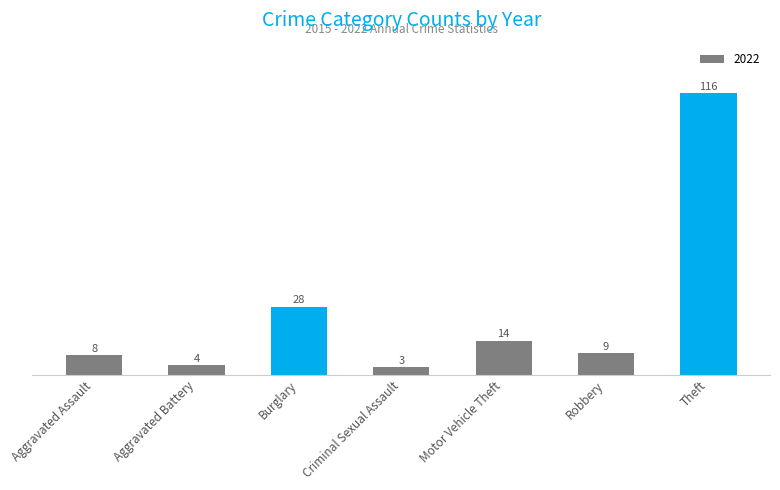

Between Theft and Aggravated Battery, which is larger?

Theft